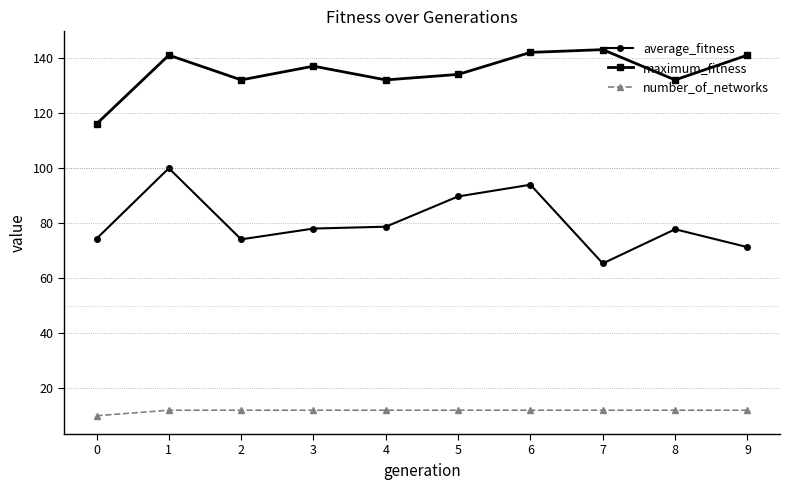

At how many categories does at least one series exceed 51?

10